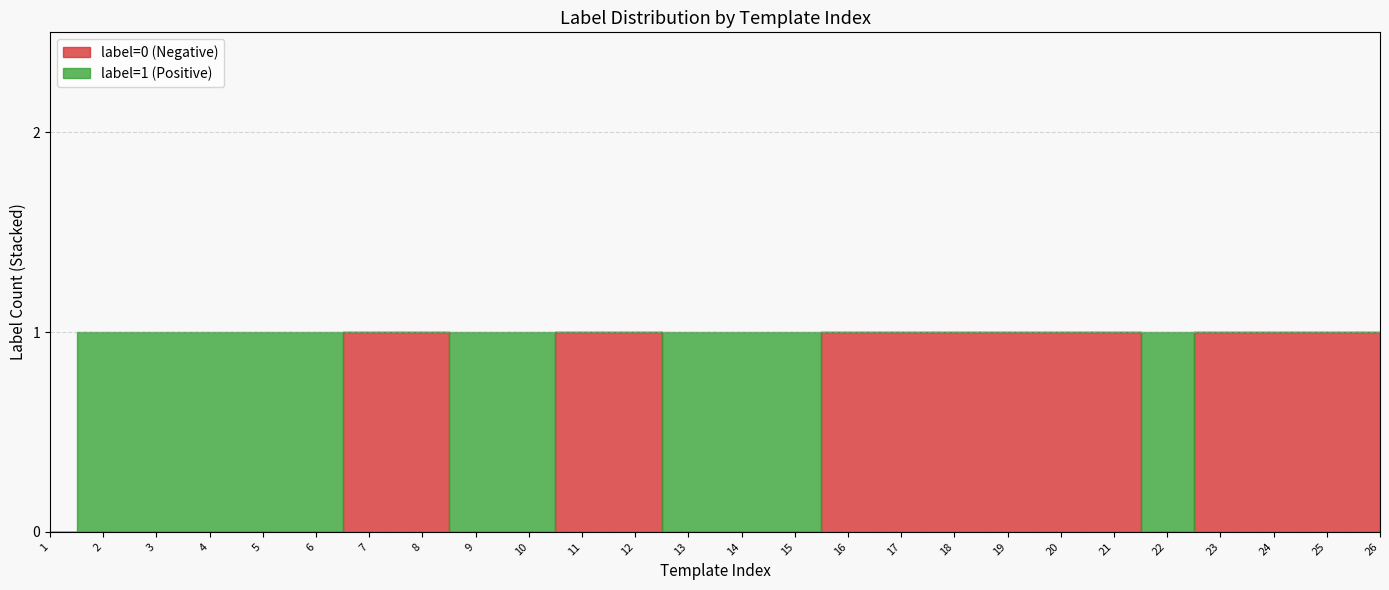

Where do label=0 (Negative) and label=1 (Positive) first cross each other?

6 and 7